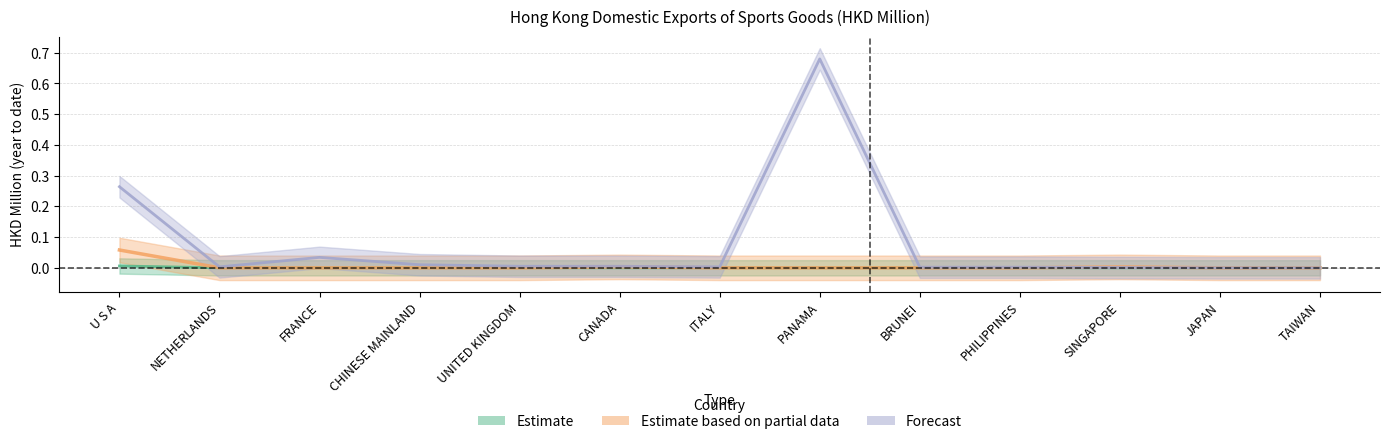

What is the maximum value shown in the chart?

0.7